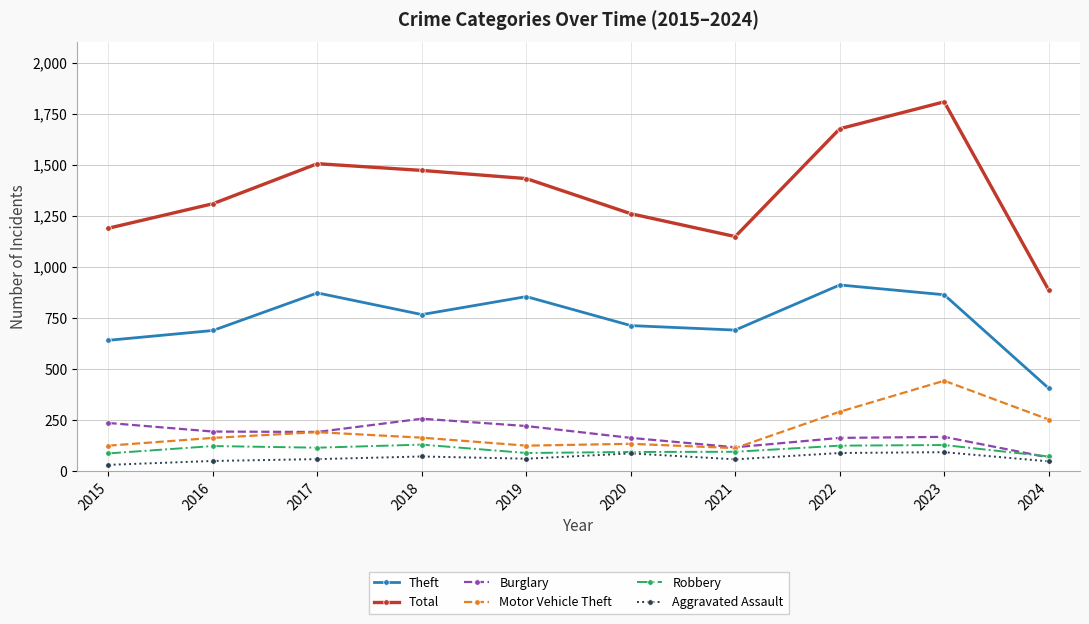

How many values in the Aggravated Assault series are below 61?

5